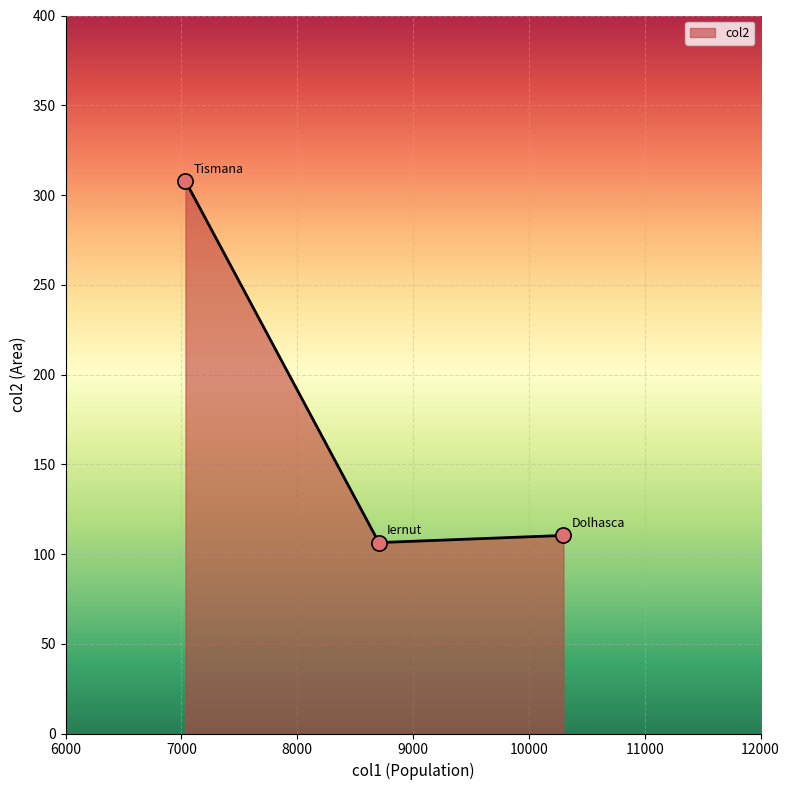

What is the minimum value shown in the chart?

106.4